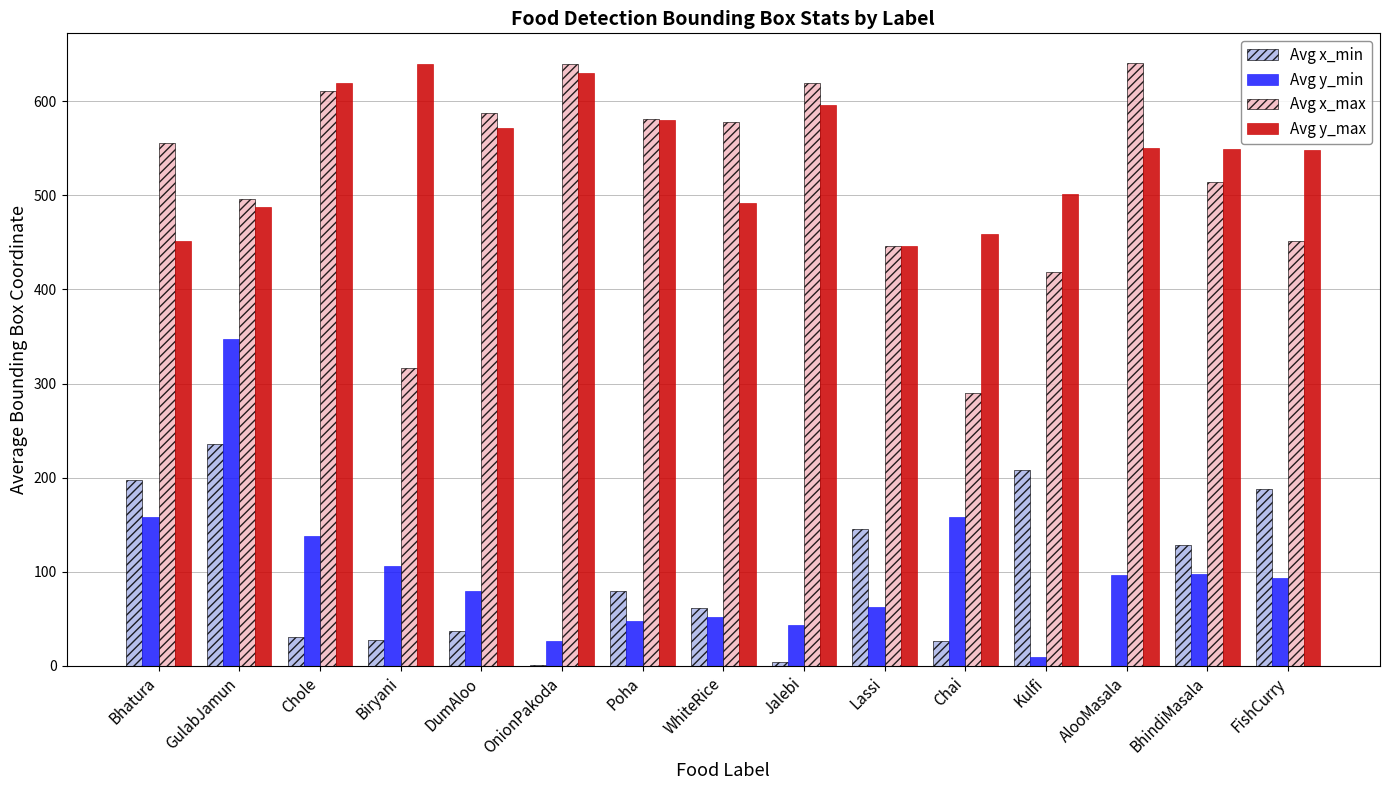

Which series has the widest spread of values?

Avg x_max